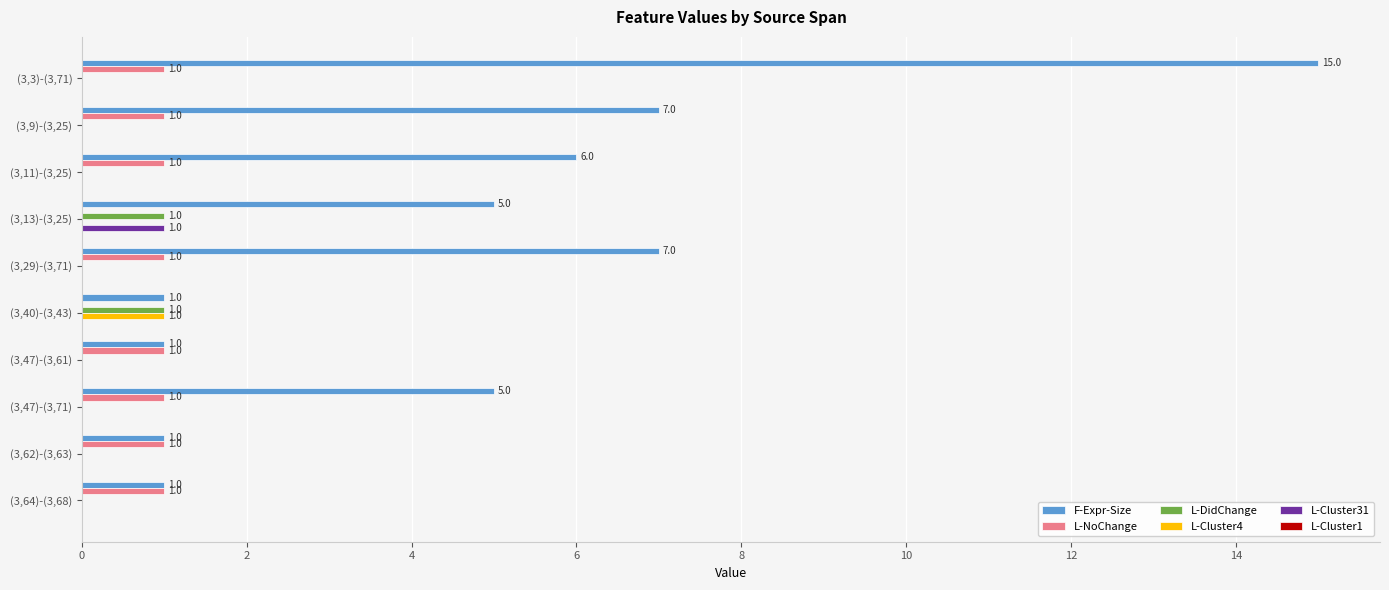

Which series changed the most between (3,11)-(3,25) and (3,47)-(3,61)?

F-Expr-Size